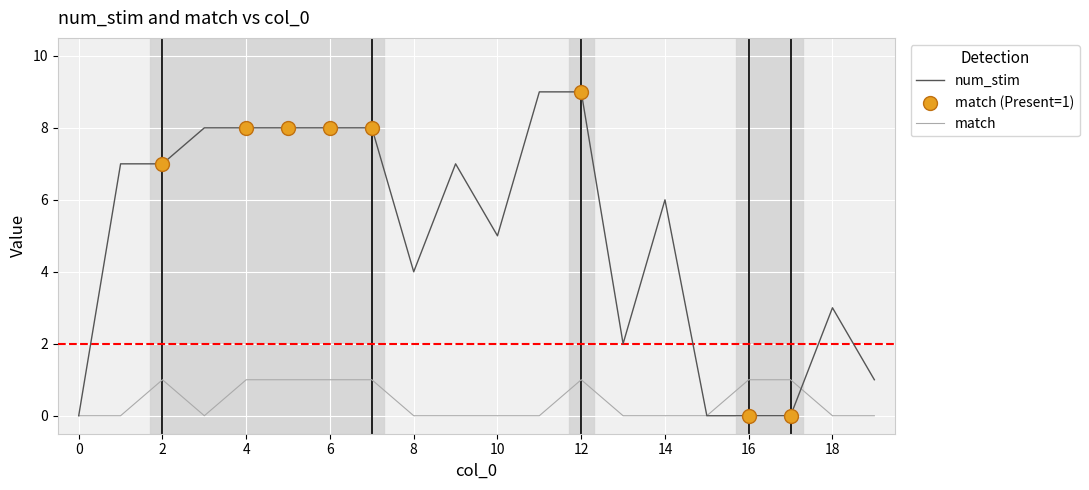

Which series has the largest range (max minus min)?

num_stim